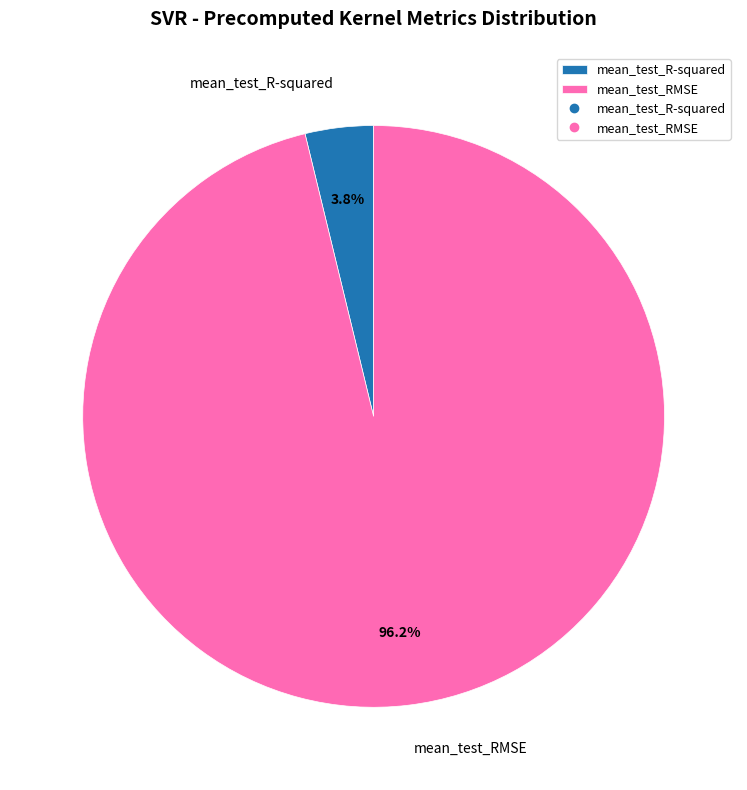

Count the number of slices in the pie.

2